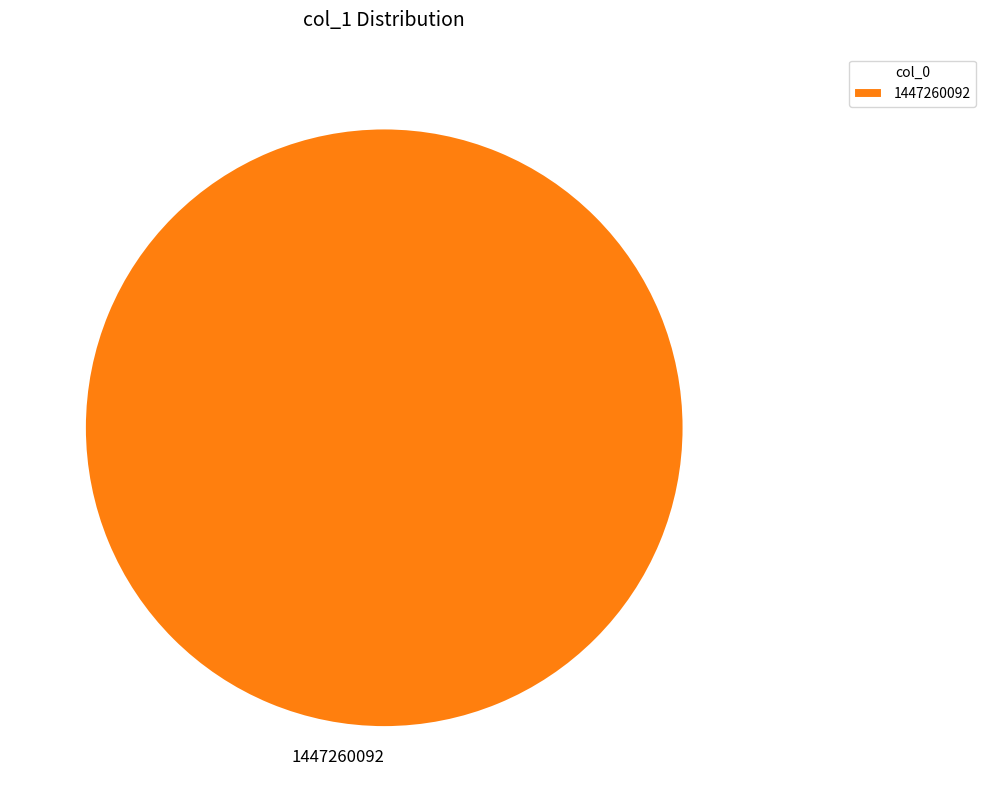

Does any single category account for the majority?

Yes